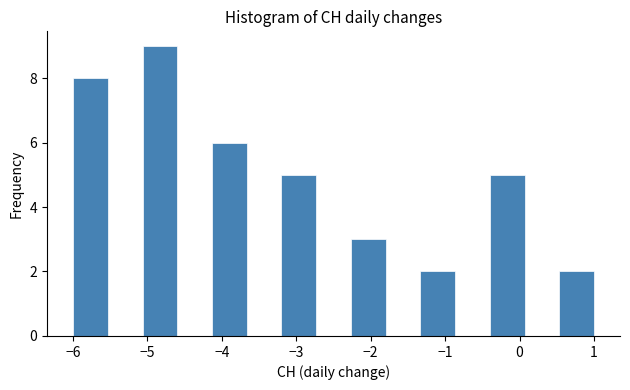

Reading left to right, transcribe this chart: for each bar, give the range it covers on the x-axis and its height. Neither the bar edges nor the heights are printed on the chart, so give them approximately, as read against the axes.

-6.0 to -5.5: 8
-5.5 to -5.1: 0
-5.1 to -4.6: 9
-4.6 to -4.1: 0
-4.1 to -3.7: 6
-3.7 to -3.2: 0
-3.2 to -2.7: 5
-2.7 to -2.3: 0
-2.3 to -1.8: 3
-1.8 to -1.3: 0
-1.3 to -0.9: 2
-0.9 to -0.4: 0
-0.4 to 0.1: 5
0.1 to 0.5: 0
0.5 to 1.0: 2